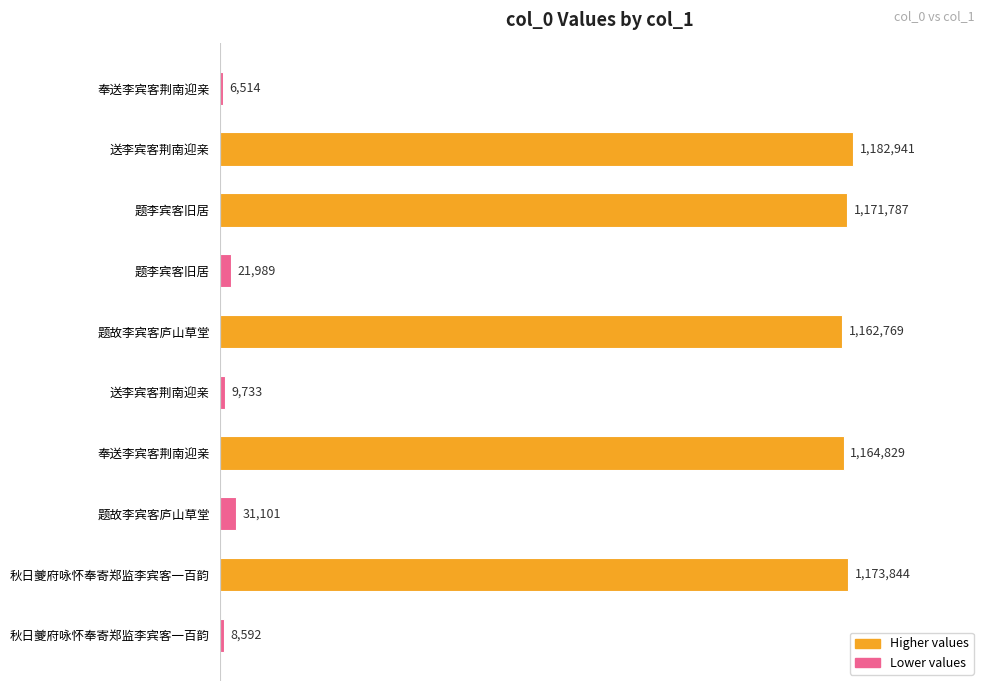

What is the difference between the second highest and minimum values?

1167330